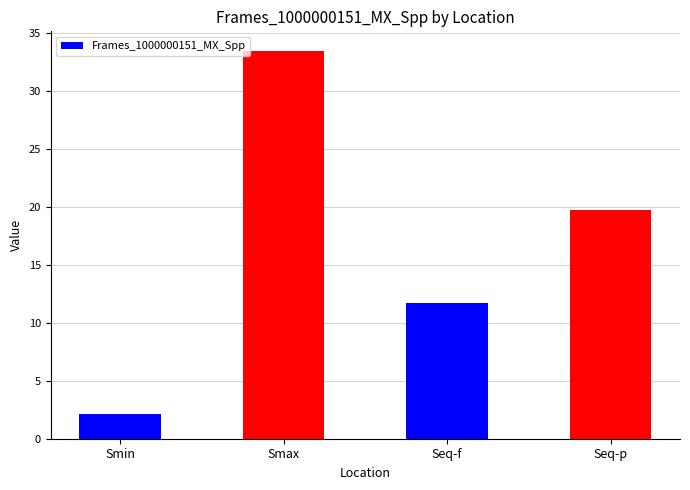

Which category has the lowest value across all series?

Smin